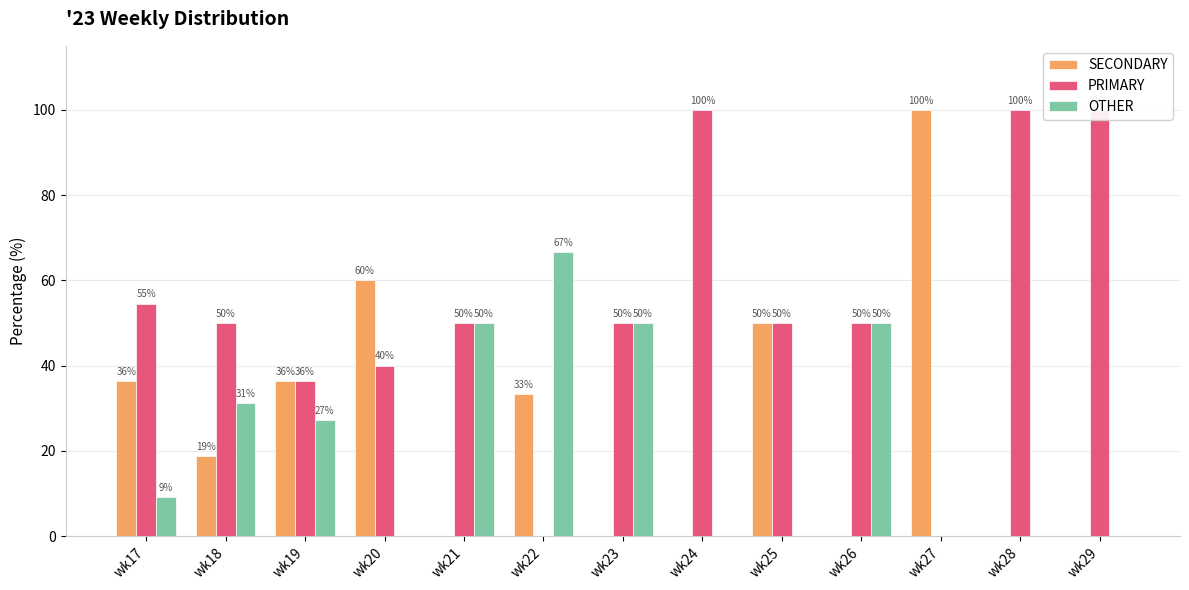

What is the value of the PRIMARY bar at the 4th from the left?

40.0